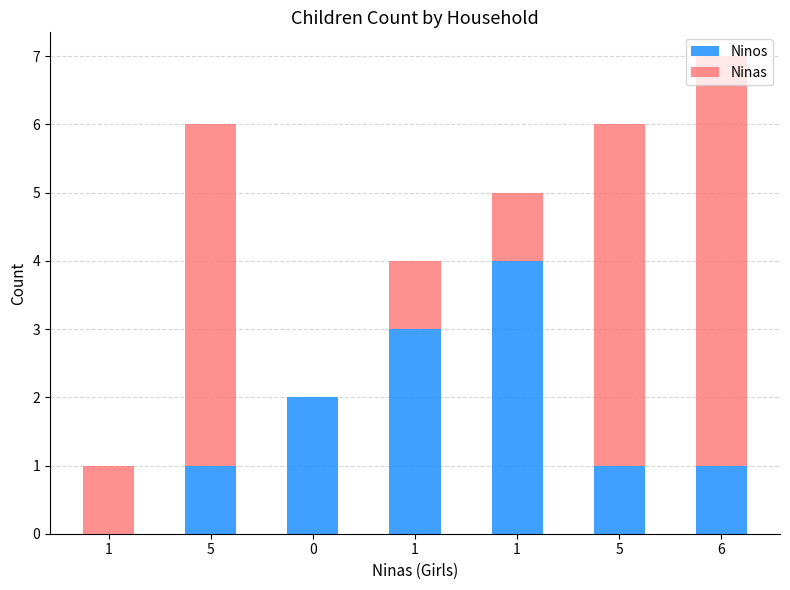

Does the chart contain stacked bars?

Yes